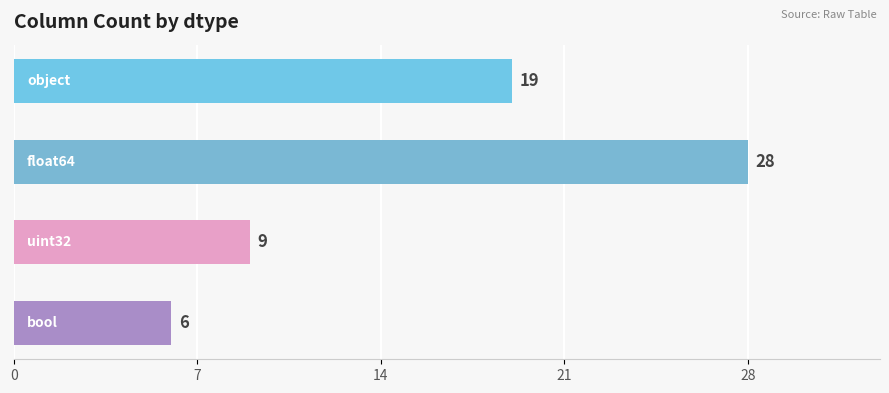

What is the greatest value displayed?

28